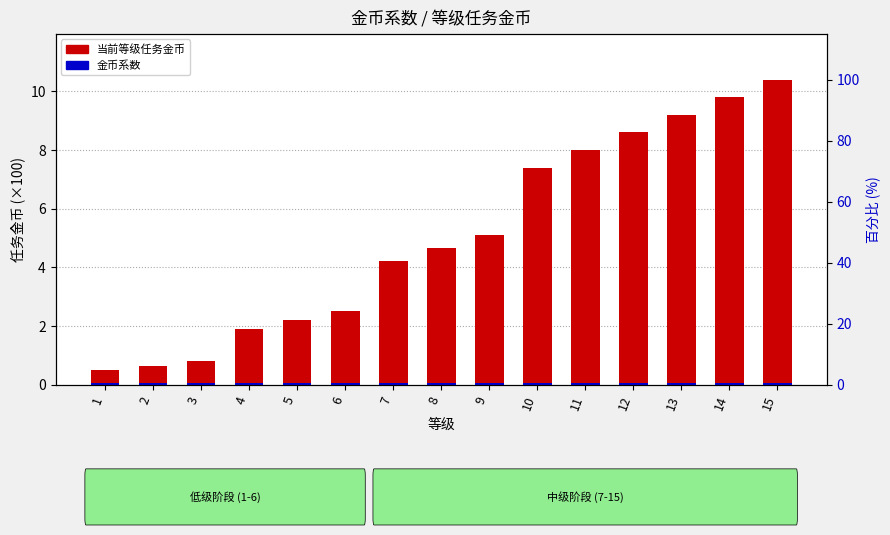

Reading right to left, what are all the values shown in this chart?

当前等级任务金币: 15=10.4	14=9.8	13=9.2	12=8.6	11=8.0	10=7.4	9=5.1	8=4.7	7=4.2	6=2.5	5=2.2	4=1.9	3=0.8	2=0.7	1=0.5
金币系数: 15=0.1	14=0.1	13=0.1	12=0.1	11=0.1	10=0.1	9=0.1	8=0.1	7=0.1	6=0.1	5=0.1	4=0.1	3=0.1	2=0.1	1=0.1